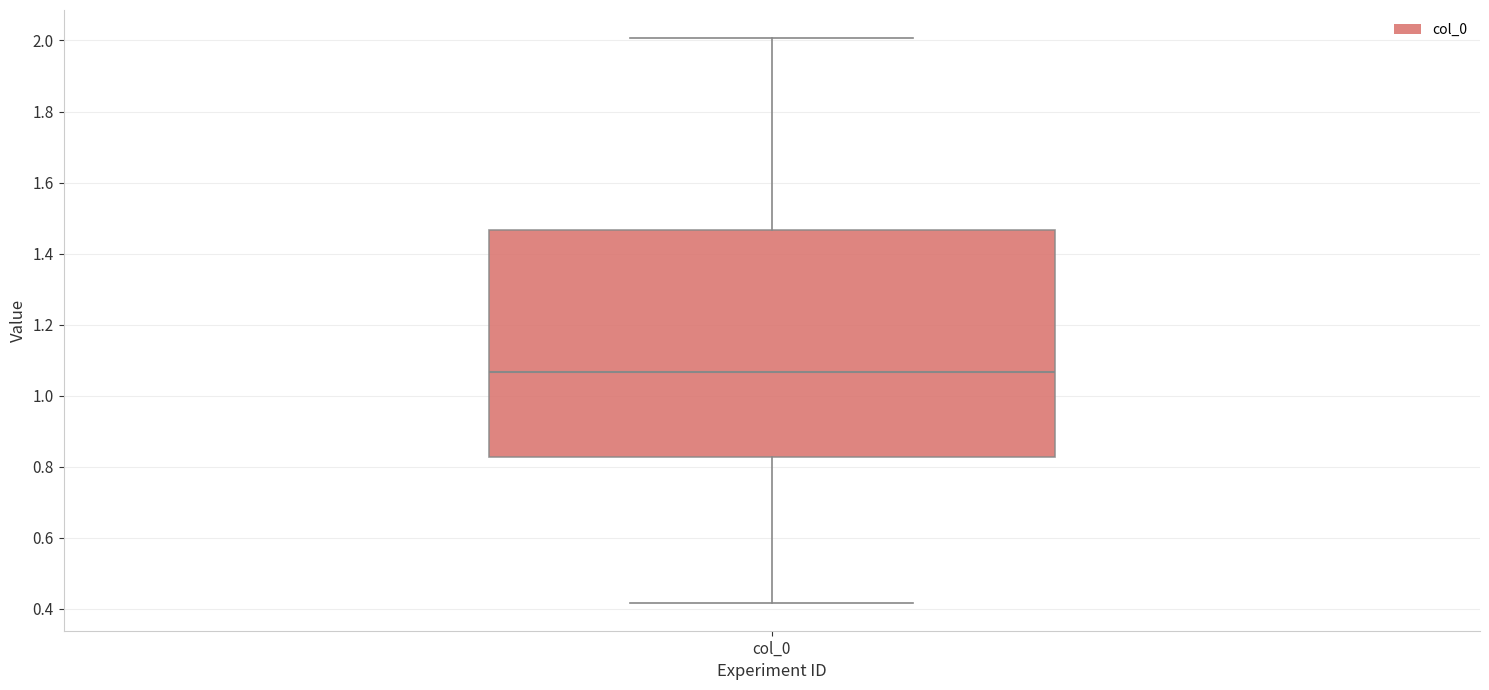

Read this box plot against the y-axis: the position of the median line, the range covered by the box, and the ends of both whiskers. The values are not printed on the chart, so give them approximately, as read against the axis.

median 1.06, box 0.82 to 1.46, whiskers 0.42 to 2.00